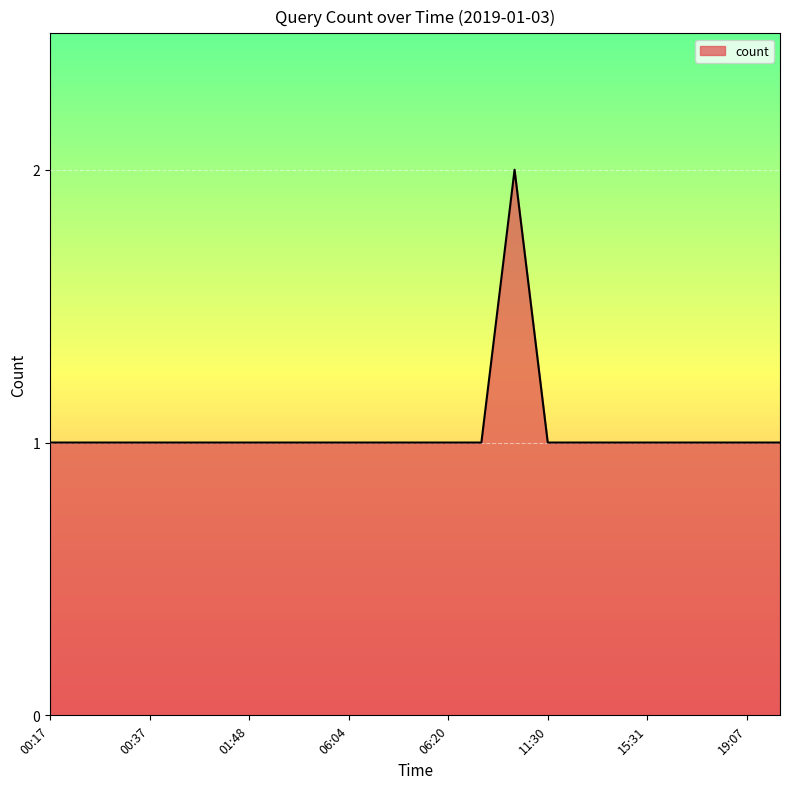

Reading left to right, transcribe all the data shown in this chart.

1	1	1	1	1	1	1	1	1	1	1	1	1	1	2	1	1	1	1	1	1	1	1